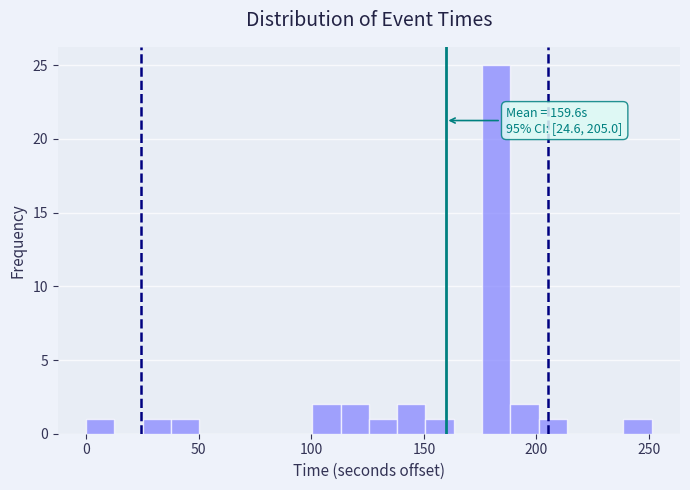

Read against the x-axis, roughly where is the centre of the tallest bar?

180